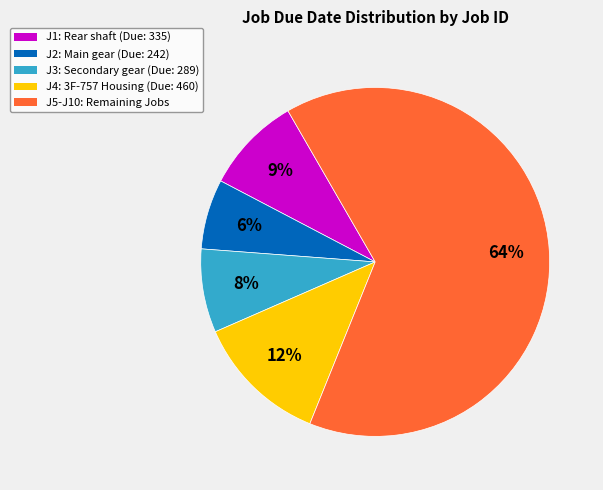

To the nearest percent, what percentage of the pie is J3: Secondary gear (Due: 289)?

8%